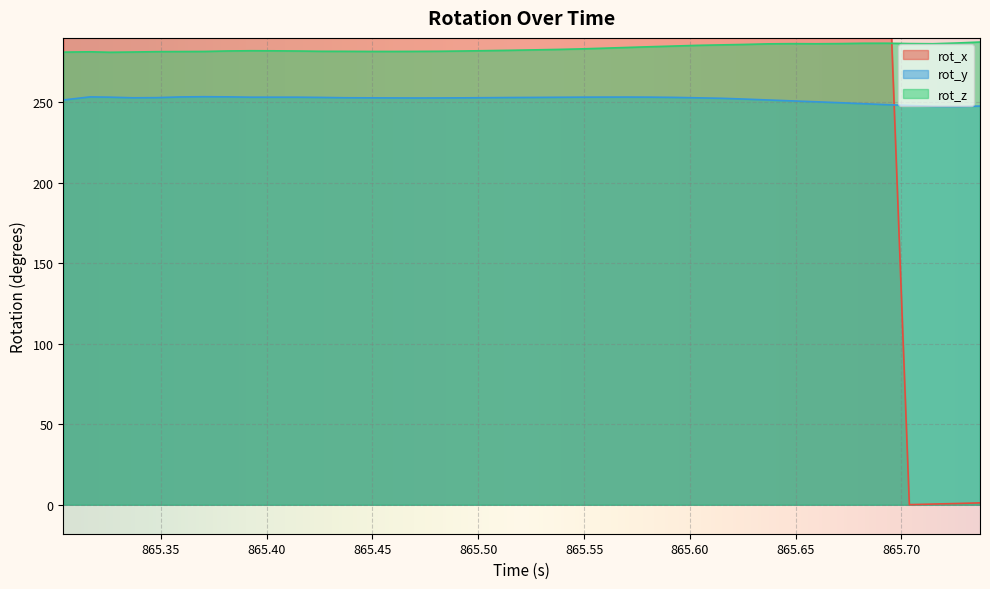

True or false: rot_z and rot_y intersect in this chart.

False